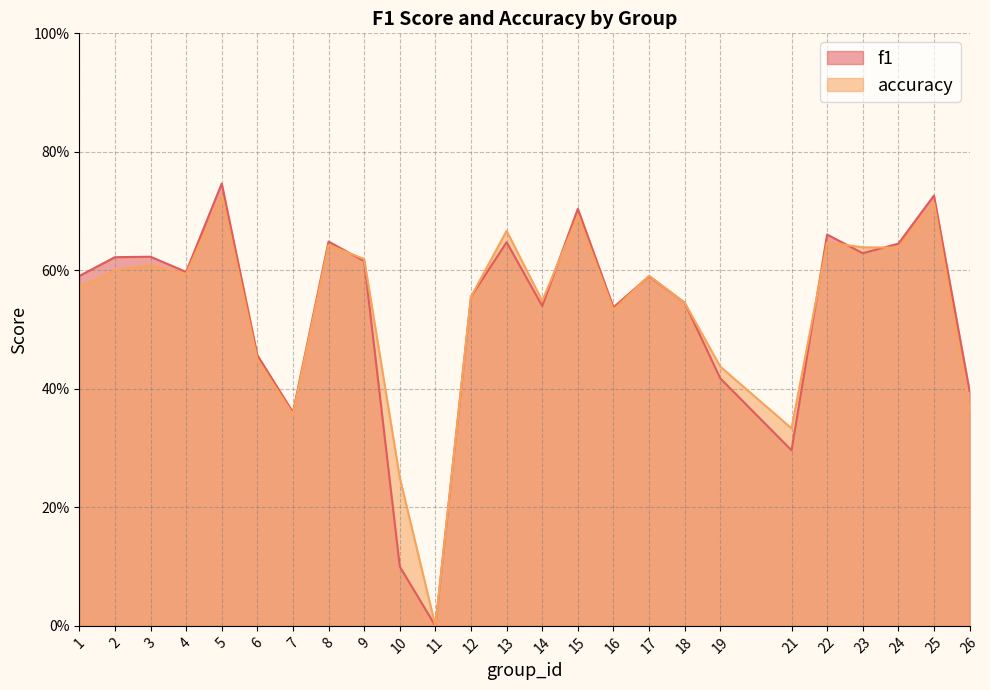

Reading left to right, transcribe all the data shown in this chart.

f1: 0.6	0.6	0.6	0.6	0.7	0.5	0.4	0.6	0.6	0.1	0.0	0.6	0.6	0.5	0.7	0.5	0.6	0.5	0.4	0.3	0.7	0.6	0.6	0.7	0.4
accuracy: 0.6	0.6	0.6	0.6	0.7	0.5	0.4	0.6	0.6	0.2	0.0	0.6	0.7	0.5	0.7	0.5	0.6	0.5	0.4	0.3	0.6	0.6	0.6	0.7	0.4